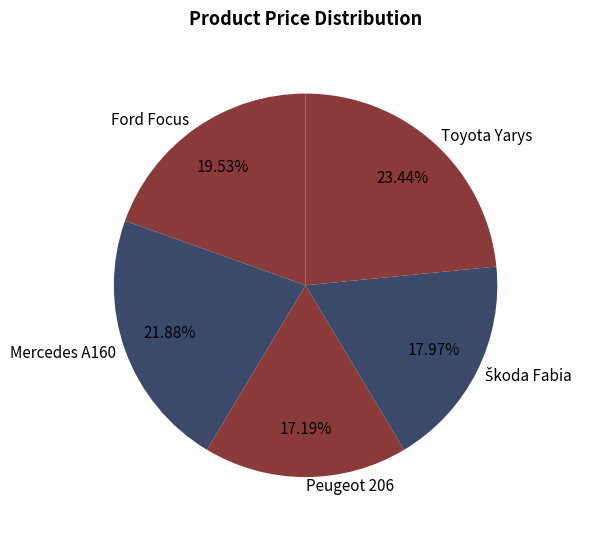

What percentage is NOT represented by Ford Focus?

80.5%